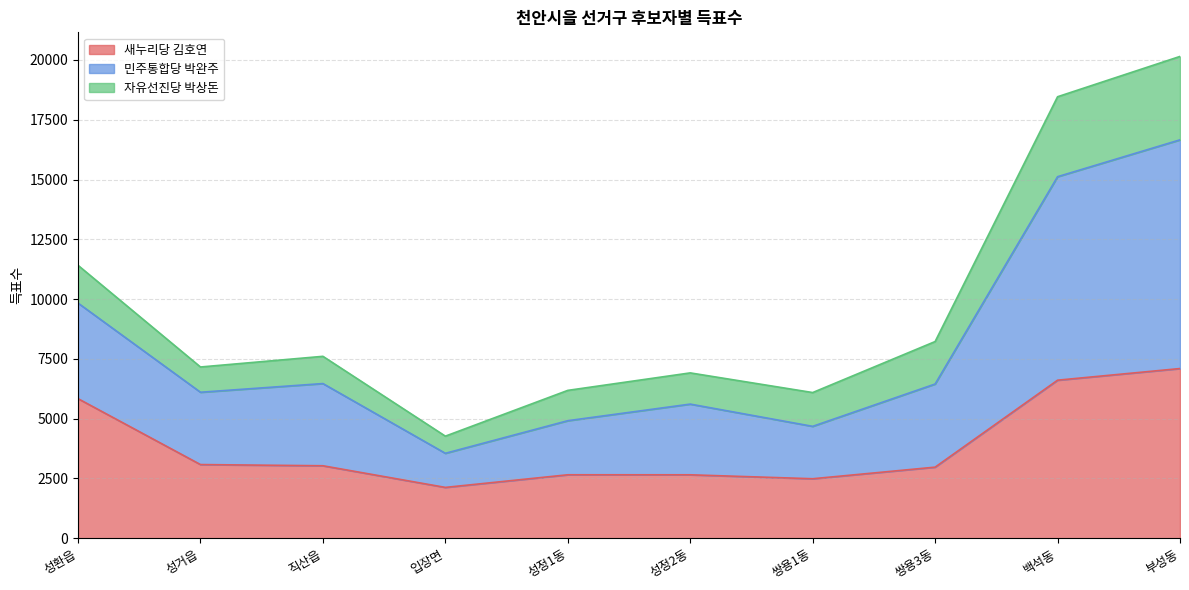

At how many categories does at least one series exceed 12476?

2